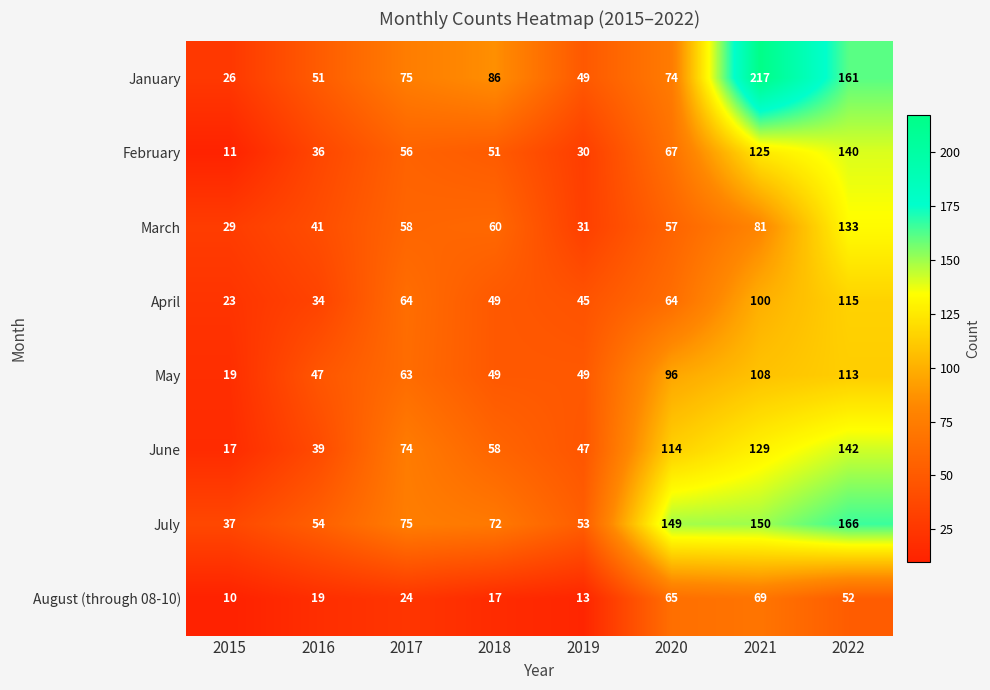

The value of May at 2019 is 78. True or false?

False